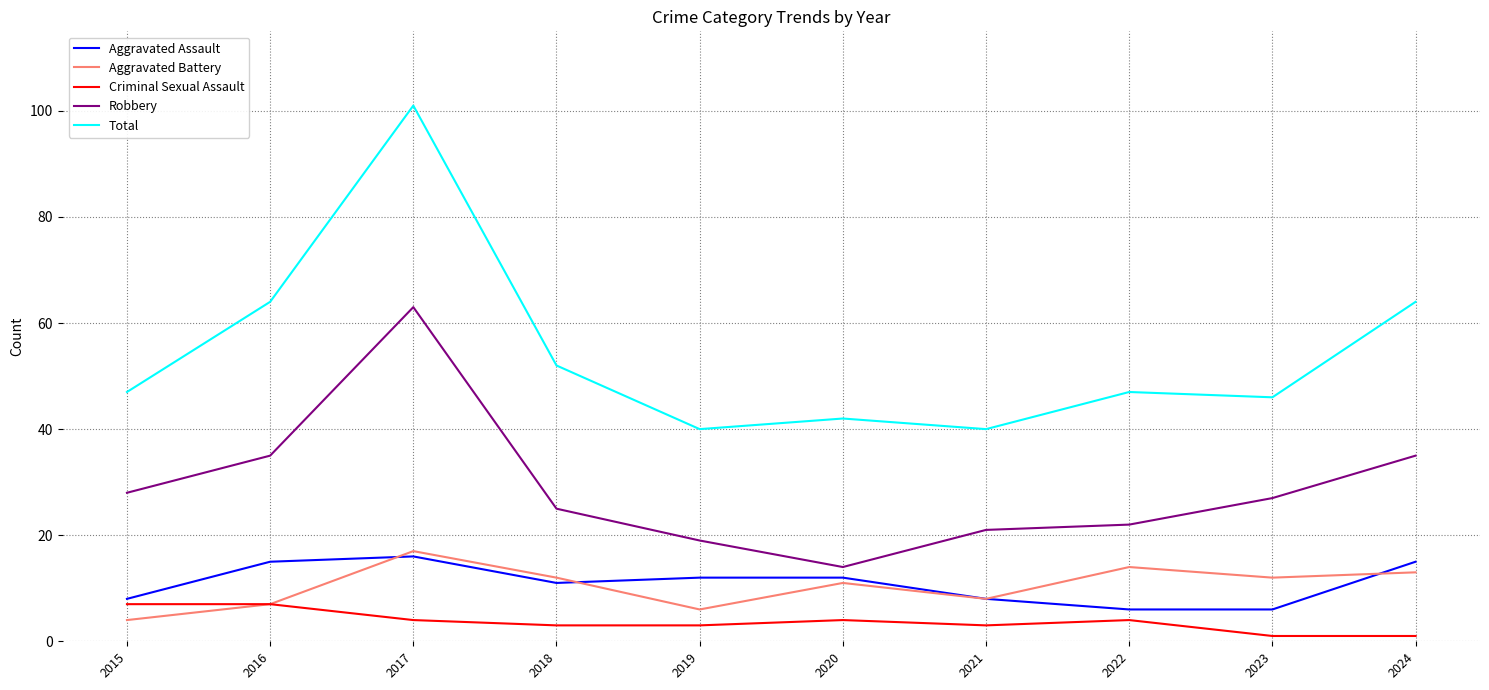

What is the difference between the Aggravated Battery values at 2017 and 2019?

11